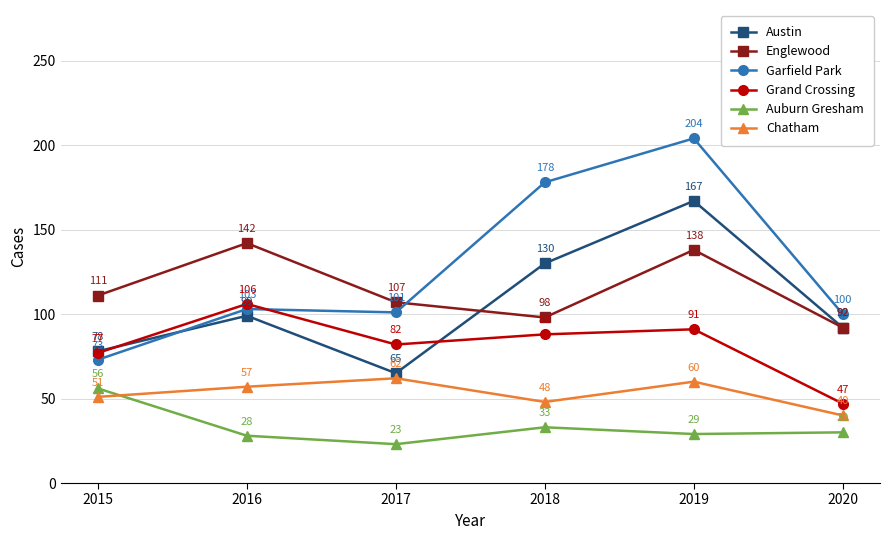

What are all the series names shown in the legend?

Austin, Englewood, Garfield Park, Grand Crossing, Auburn Gresham, Chatham